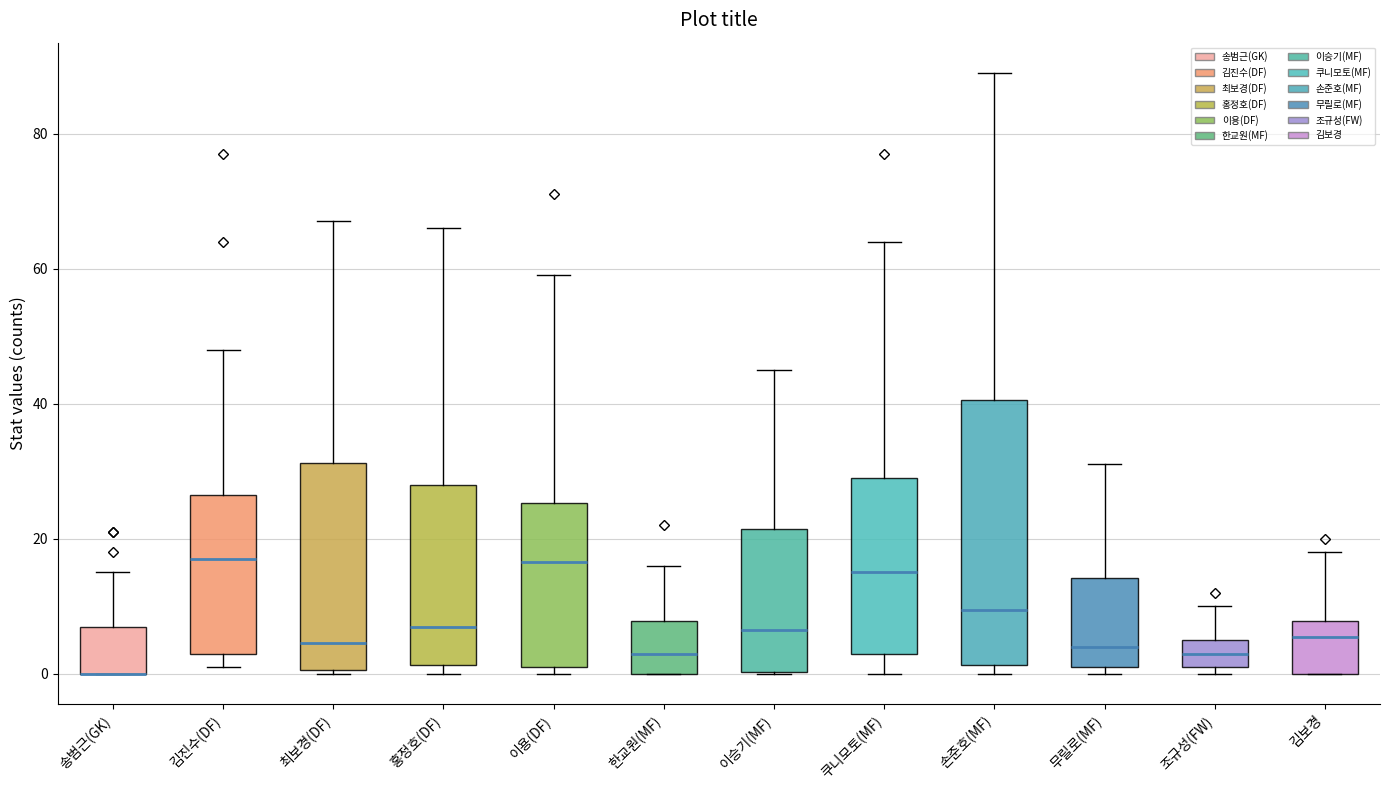

Which box is the tallest, from its lower edge to its upper edge?

손준호(MF)